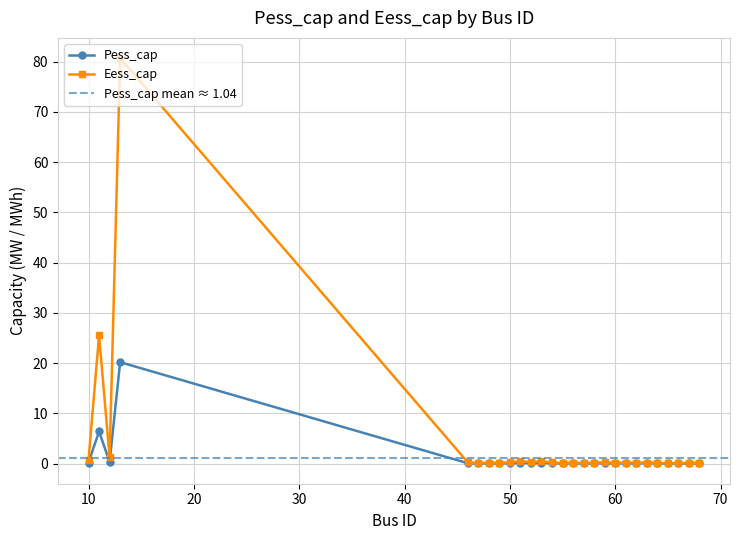

What is the difference between the Eess_cap values at 46 and 10?

0.5